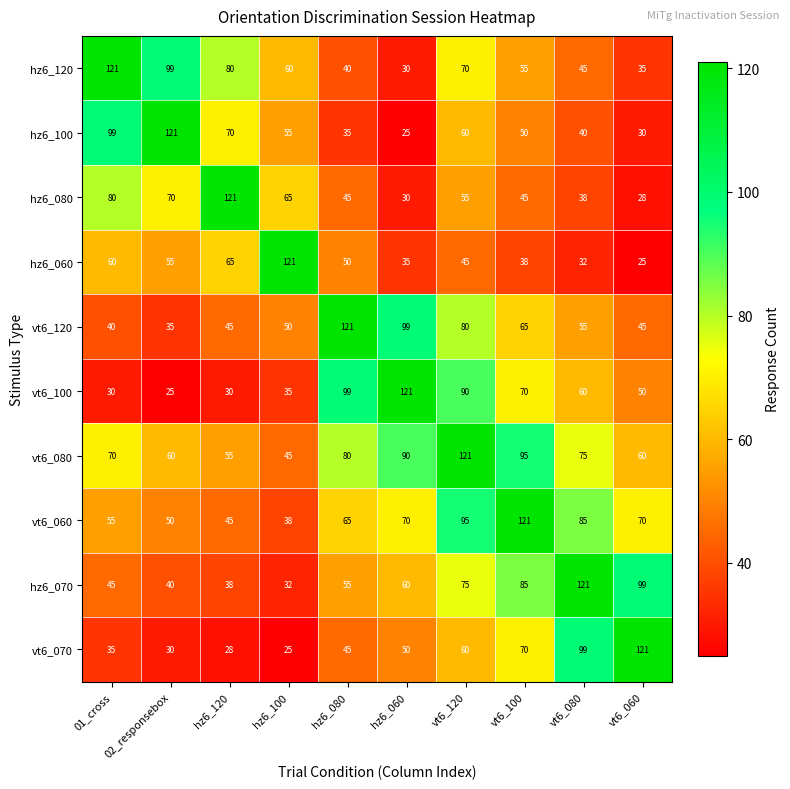

Which series has the largest total across all categories?

vt6_080